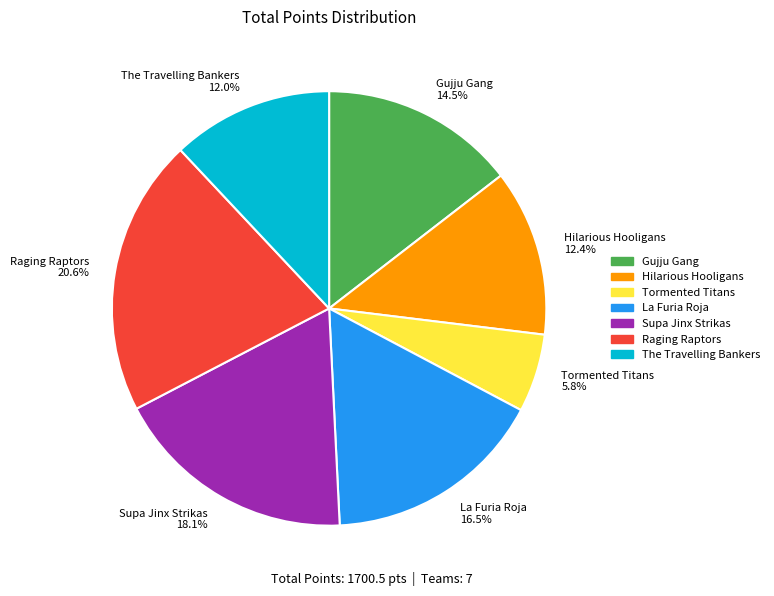

What percentage is the Raging Raptors slice, to the nearest percent?

21%